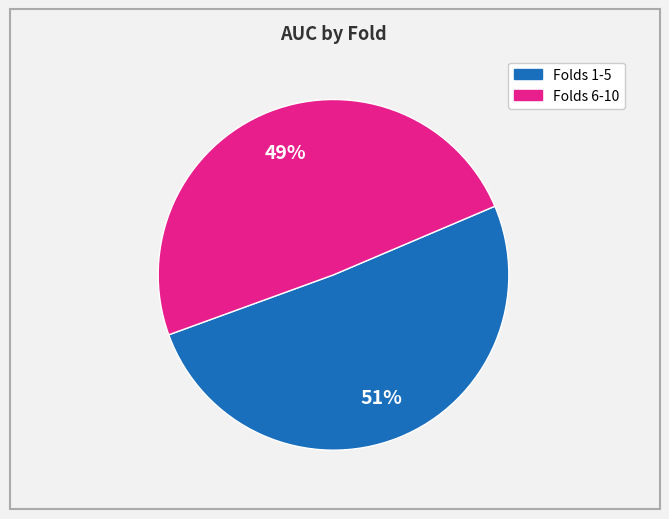

To the nearest percent, what is the difference between the largest and smallest slice percentages?

2%